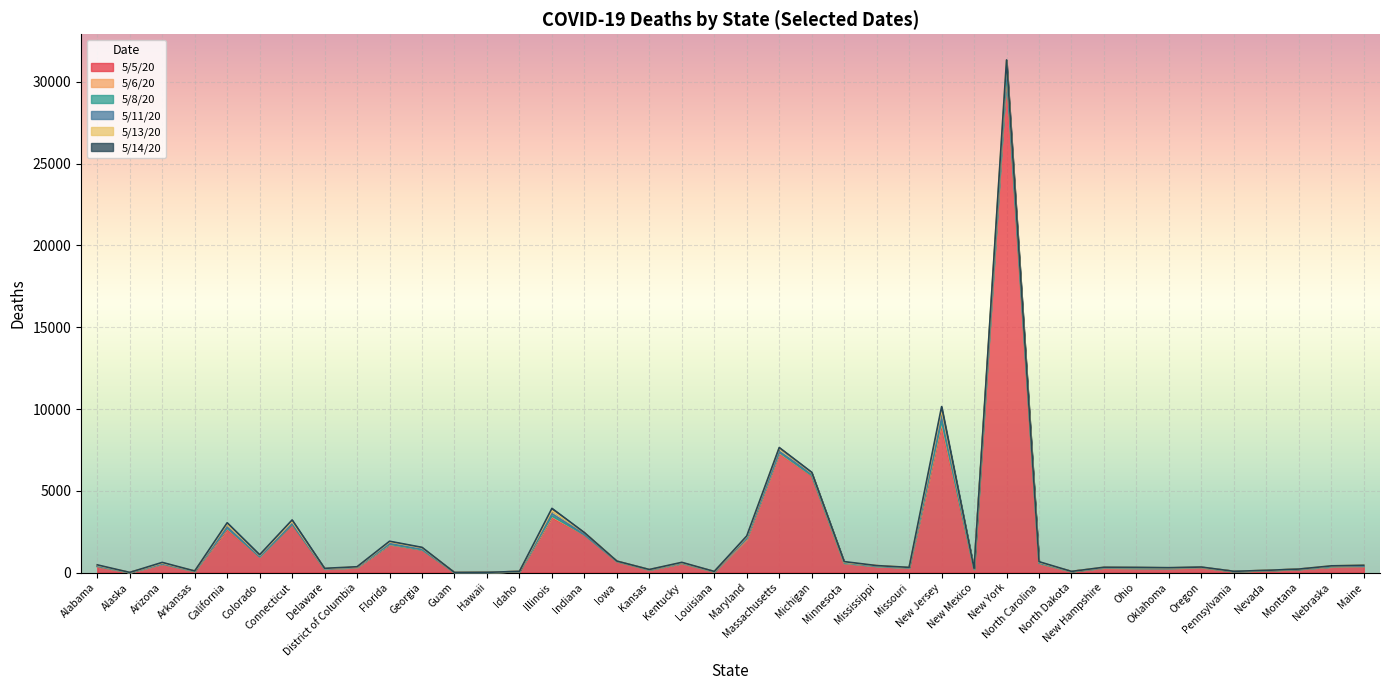

Which has a higher value, Kansas or Arizona?

Arizona